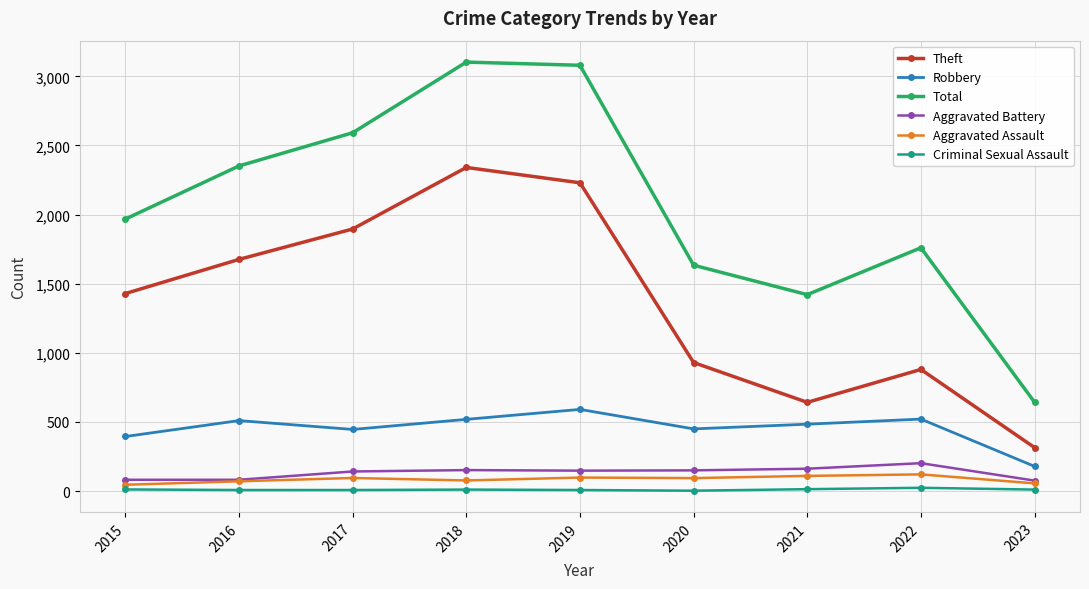

Is this an area chart (filled region under the line)?

No